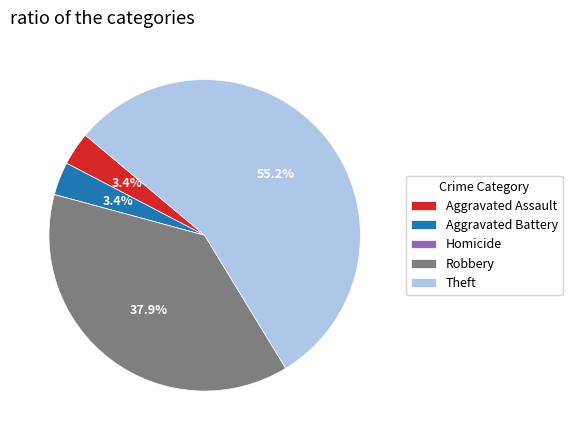

What percentage is the Aggravated Battery slice, to the nearest percent?

3%